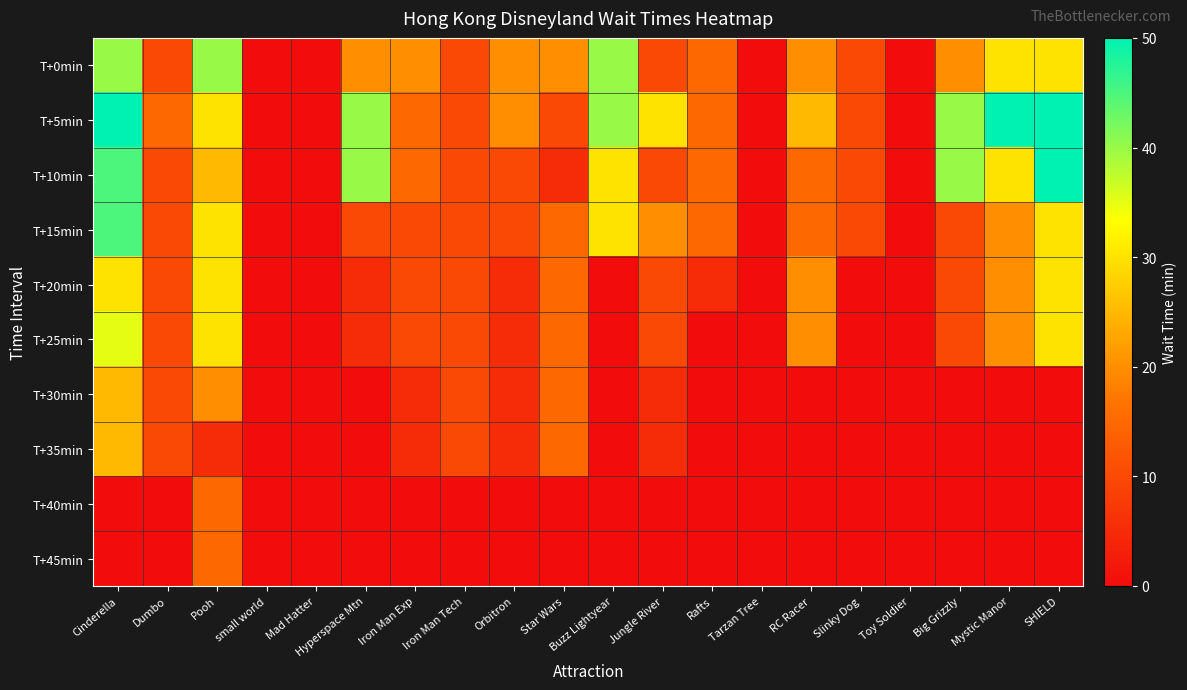

How many series are shown in this chart?

10